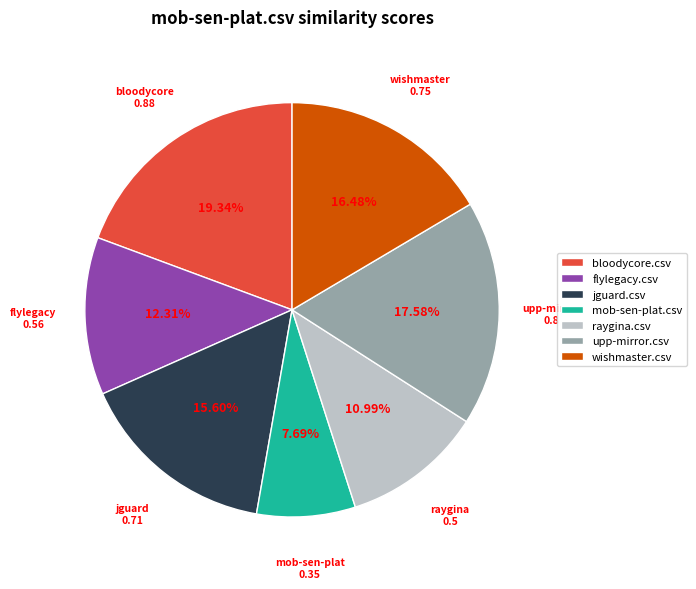

What is the total percentage of raygina.csv and mob-sen-plat.csv?

18.7%